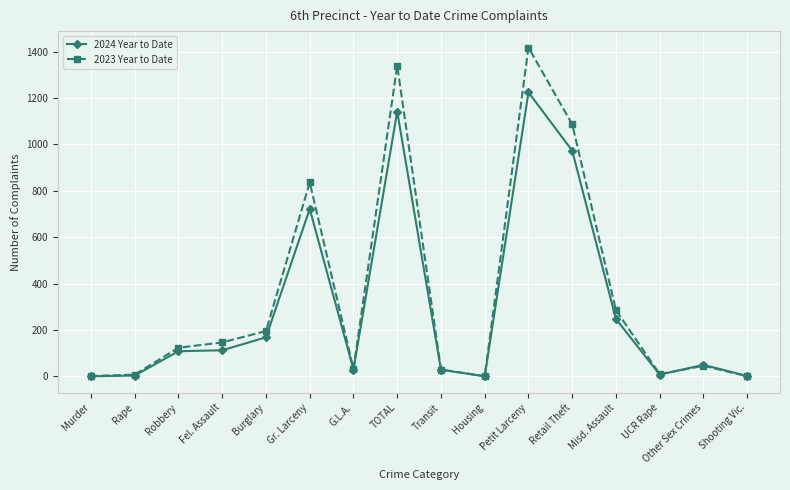

What is the maximum value shown in the chart?

1418